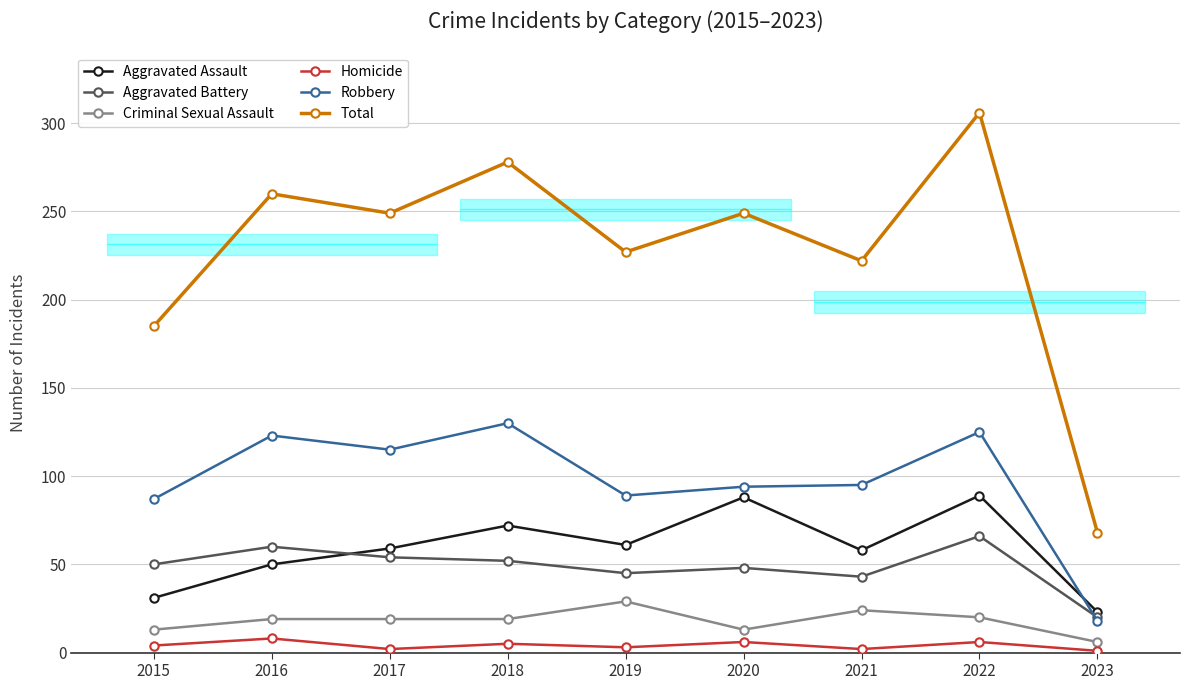

What is the value of the Total point at the 6th from the left?

249